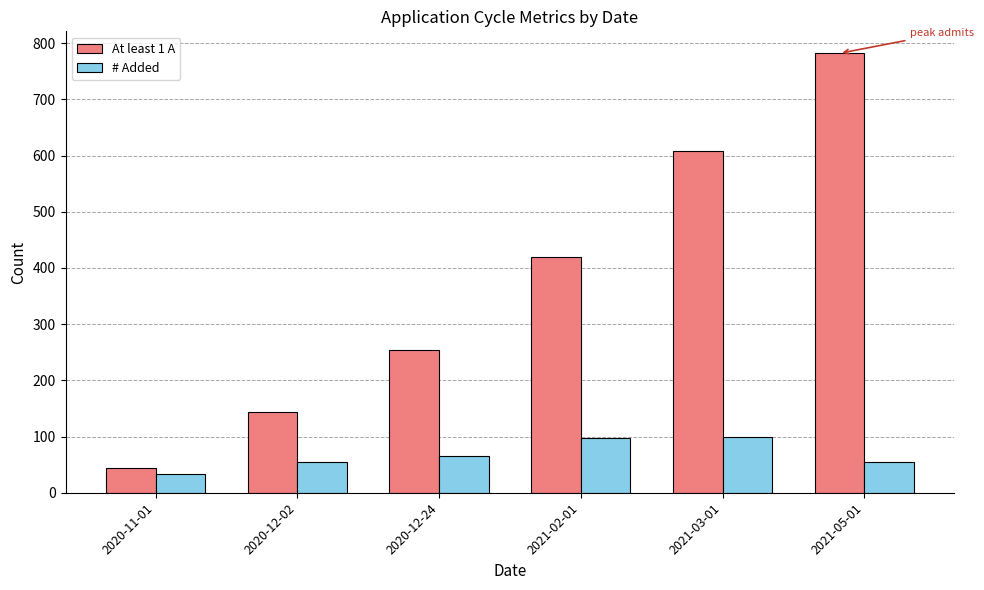

What is the difference between the maximum and minimum values in the At least 1 A series?

738